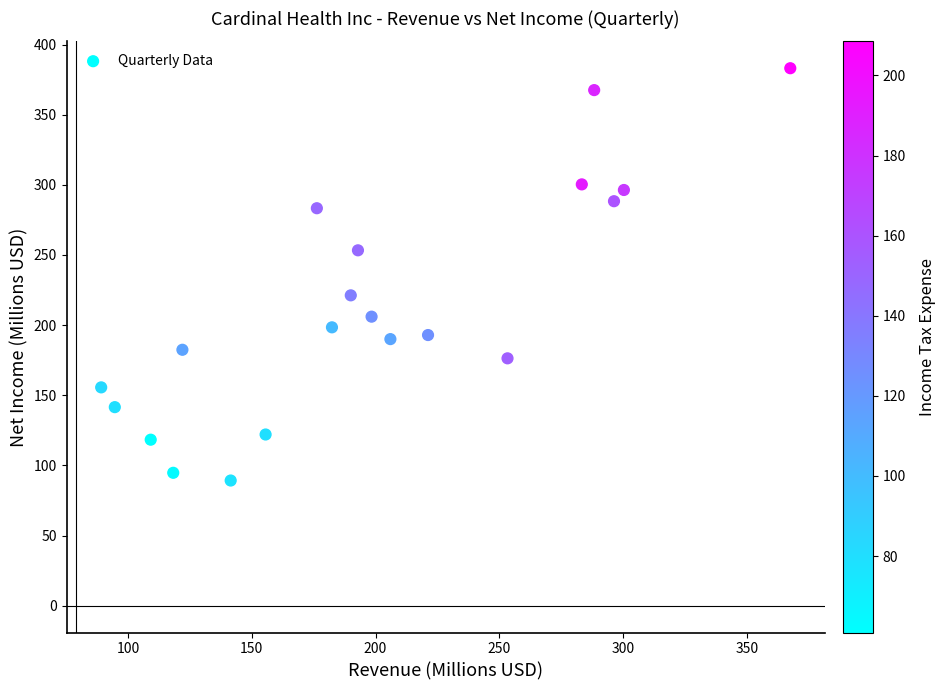

What is the range of Y values (max minus min)?

293.9